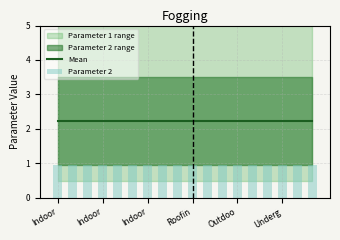

List the series in order of their overall mean, highest first.

Mean, Parameter 2